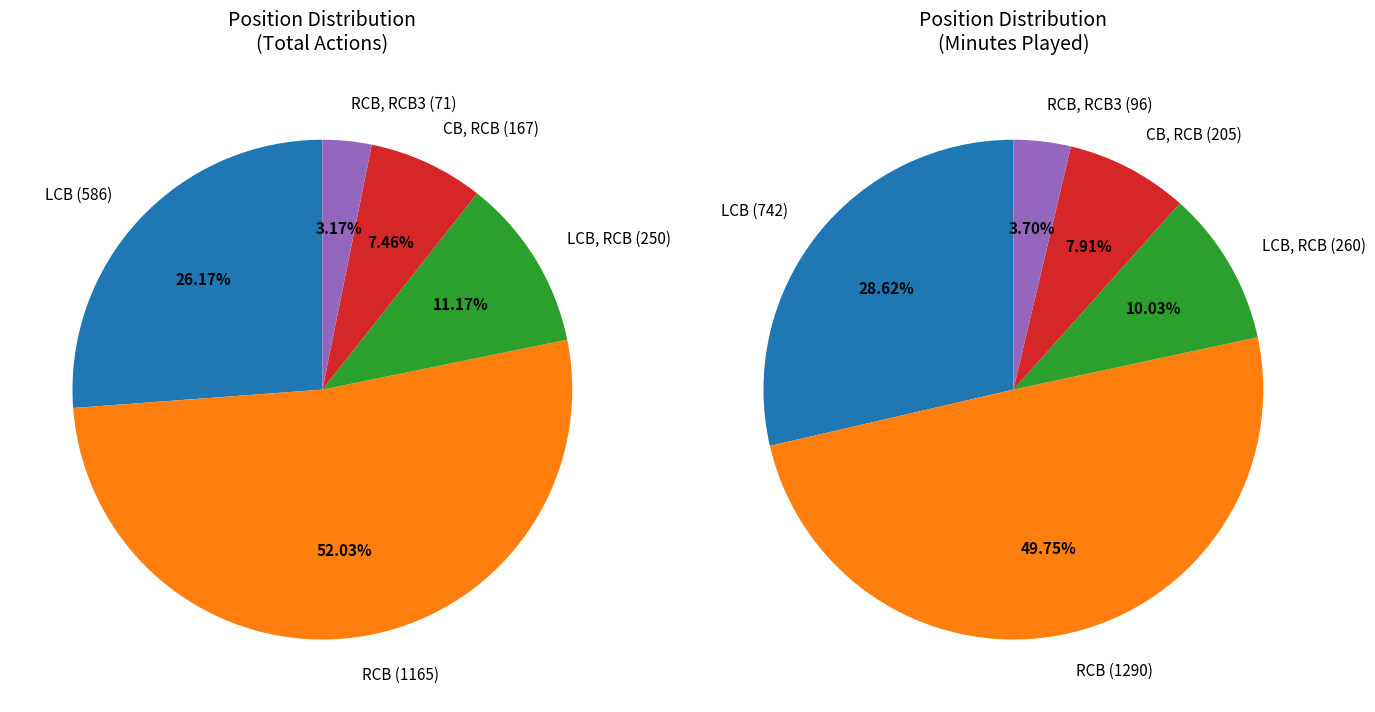

Count the number of slices in the pie.

5